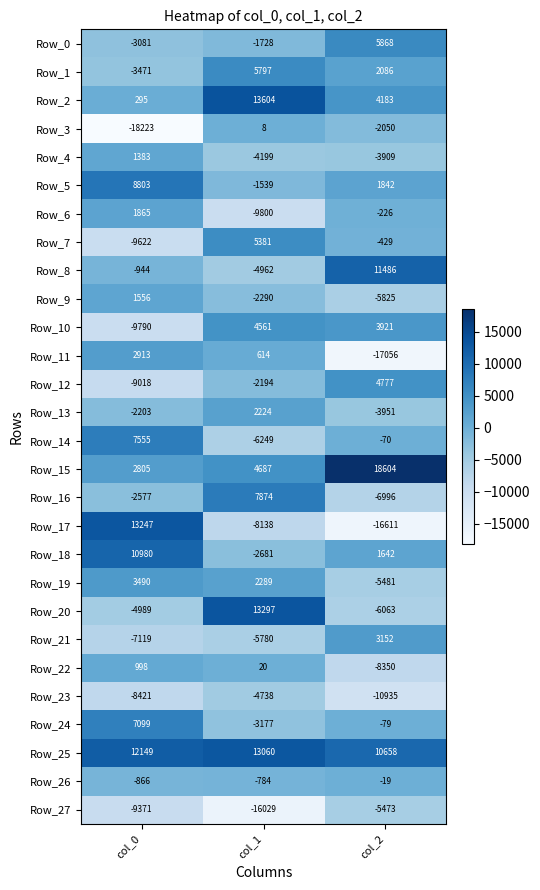

Which series has the largest range (max minus min)?

Row_17